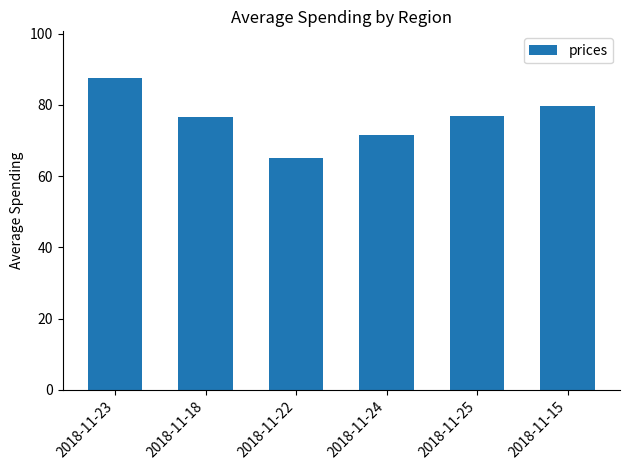

What is the label of the 5th bar from the left?

2018-11-25